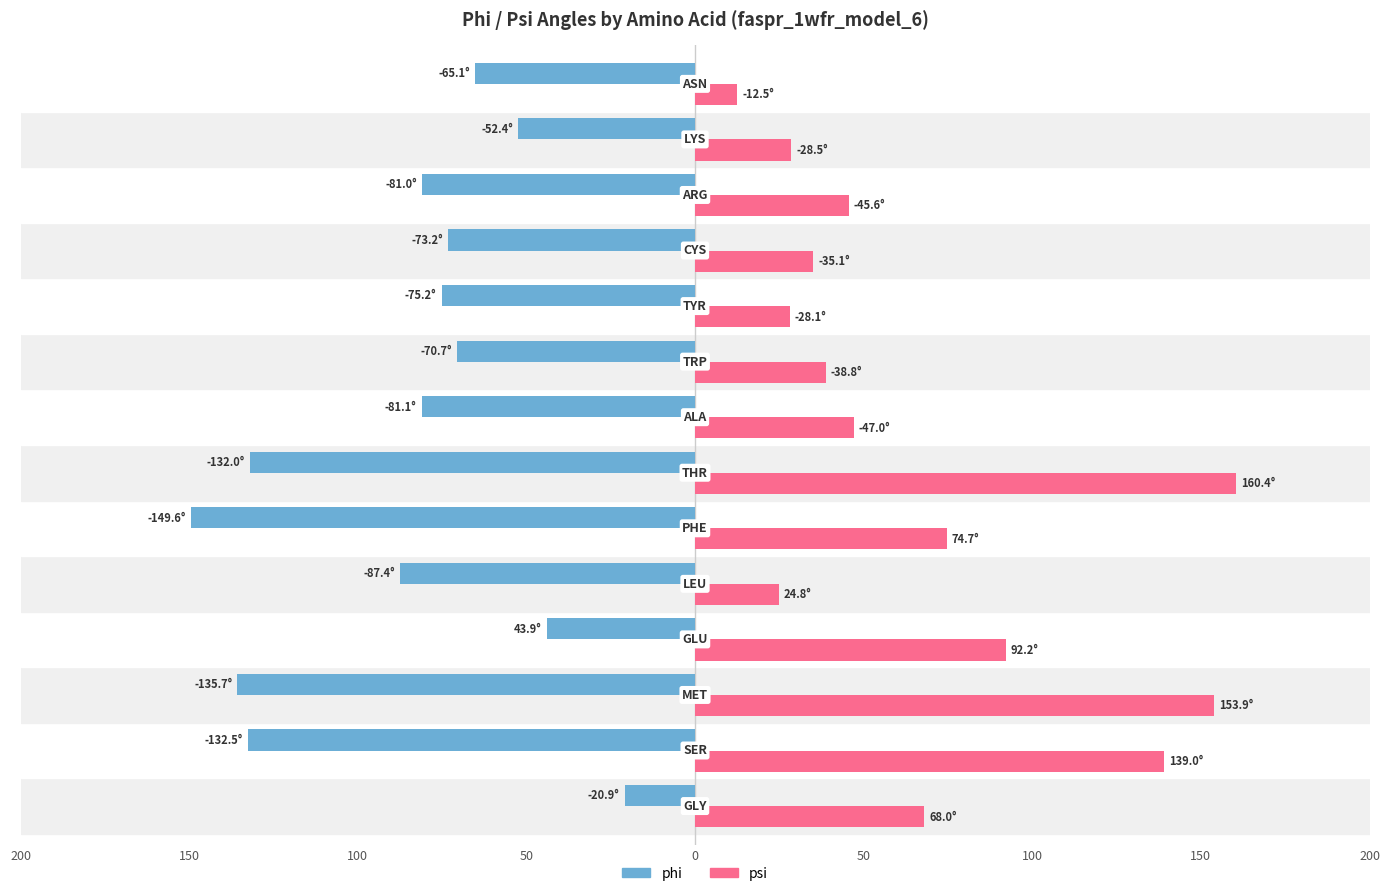

What are all the series names shown in the legend?

phi, psi